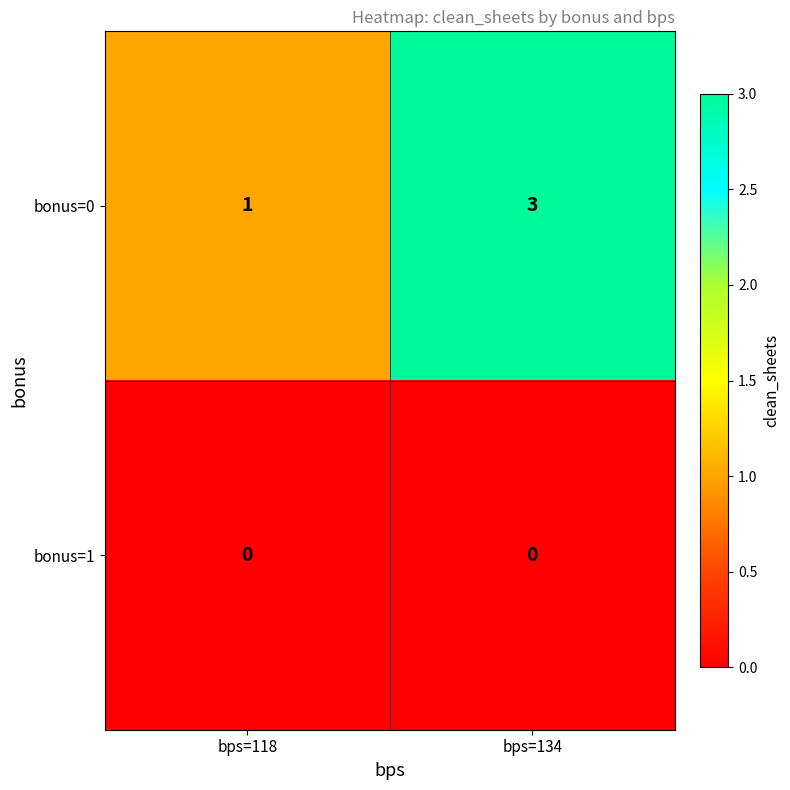

Is it true that bonus=0 equals 3 at bps=134?

True